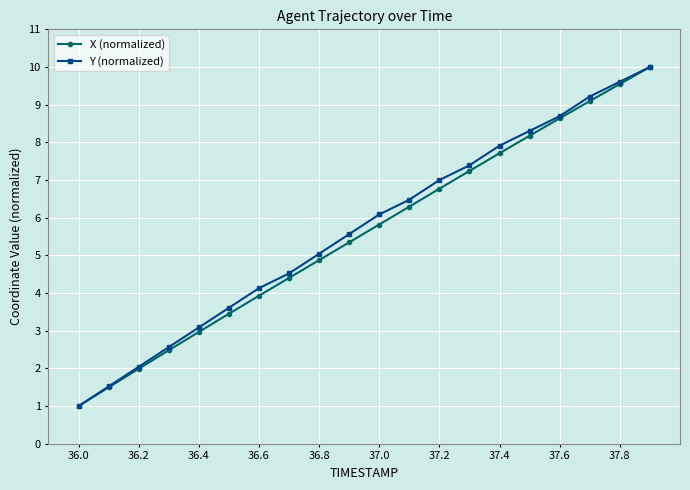

True or false: Y (normalized) has more than 2 points higher than both neighbors.

False